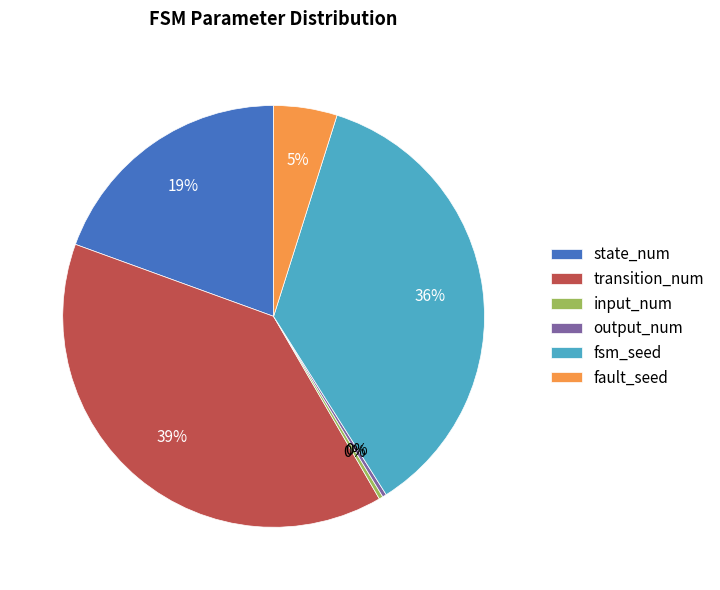

The output_num slice represents 0% of the pie. True or false?

True